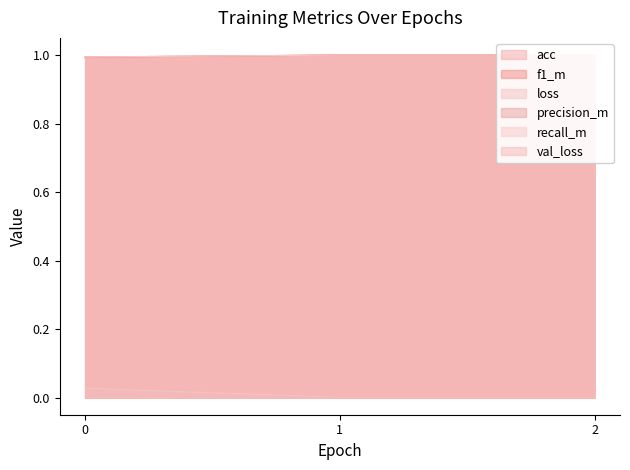

What is the spread (max minus min) of values at 1?

1.0